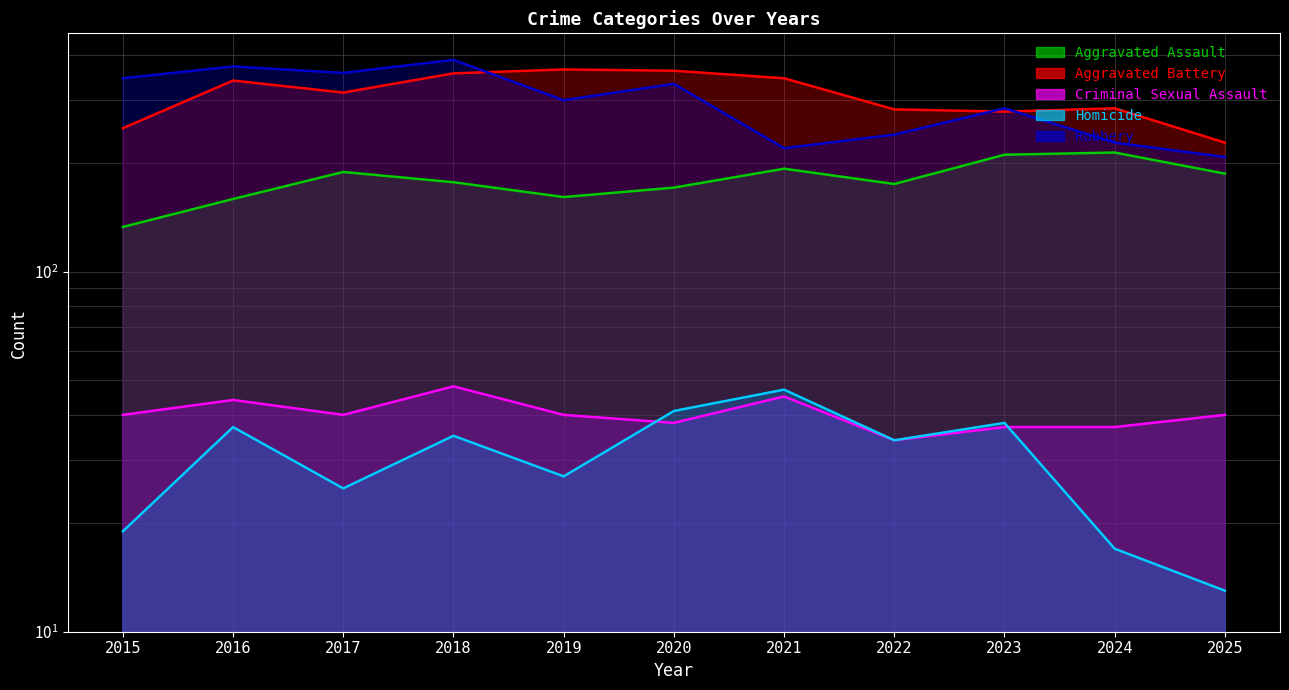

At 2018, list the series in order from smallest to largest.

Homicide, Criminal Sexual Assault, Aggravated Assault, Aggravated Battery, Robbery